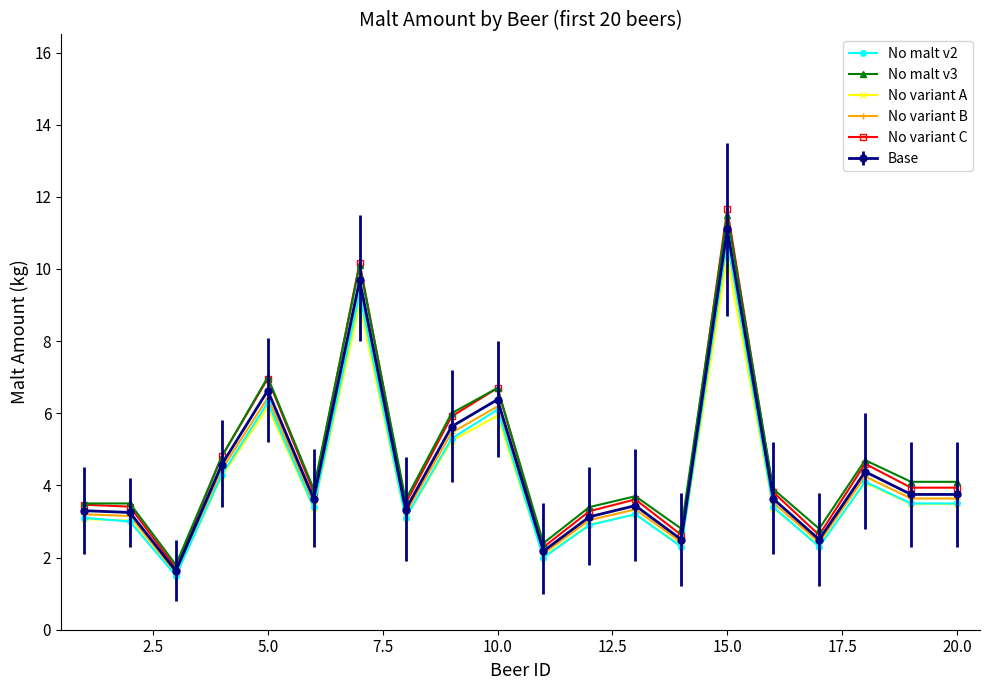

Which series has the largest range (max minus min)?

No variant C